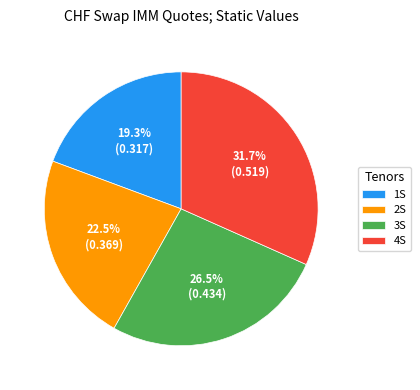

Which category has the biggest portion of the pie?

4S